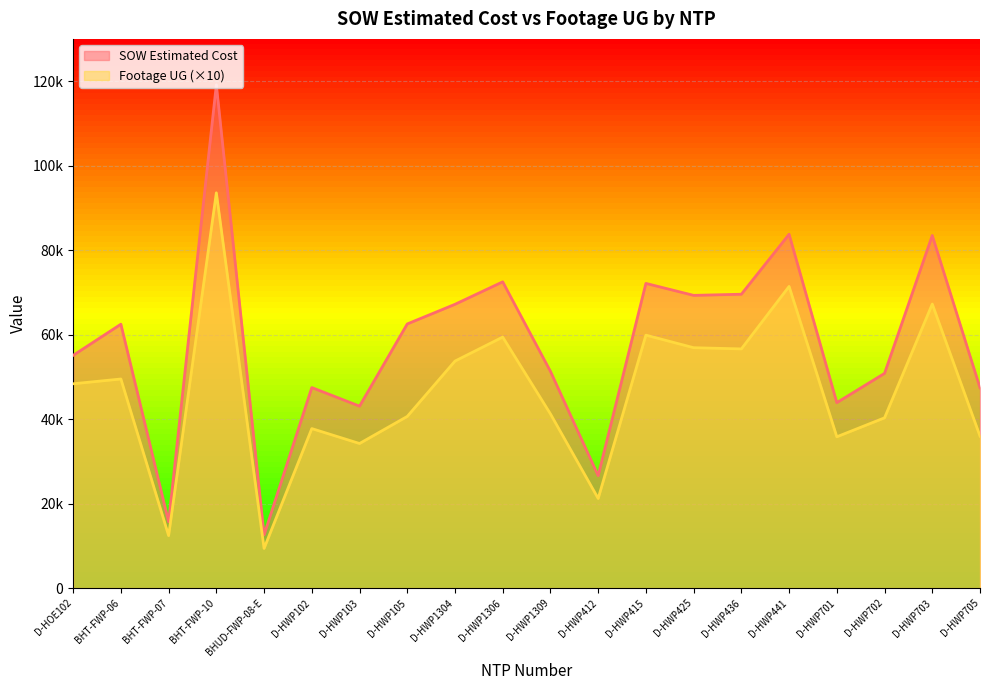

Reading left to right, extract all data points from this chart.

SOW Estimated Cost: 55089.0	62460.4	15690.1	119135.3	12601.5	47461.5	43064.0	62522.5	67171.5	72492.0	51295.0	26617.0	72118.0	69288.0	69555.0	83754.0	43895.5	50824.5	83462.0	47414.0
Footage UG: 48360.0	49490.0	12420.0	93560.0	9390.0	37750.0	34220.0	40630.0	53730.0	59410.0	41220.0	21210.0	59870.0	56900.0	56610.0	71400.0	35810.0	40300.0	67230.0	35970.0